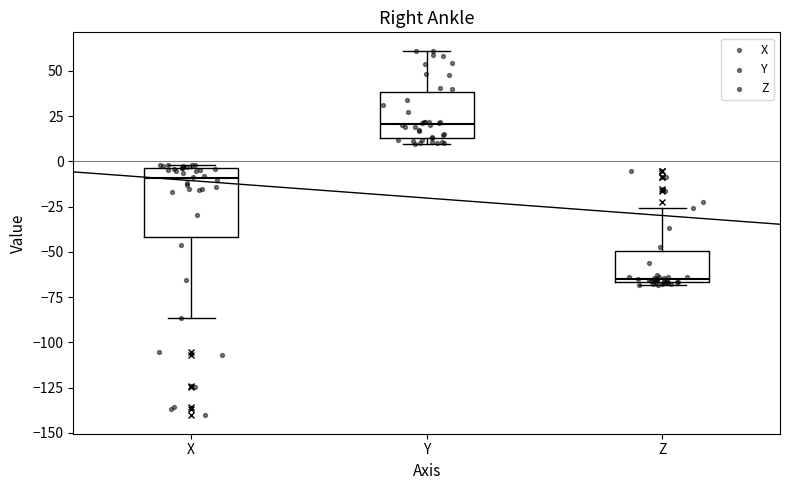

Reading left to right, read every box against the y-axis: the position of its median line, the range the box covers, and the ends of its whiskers. The values are not printed on the chart, so give them approximately, as read against the axis.

X: median -10, box -40 to -5, whiskers -85 to 0
Y: median 20, box 15 to 40, whiskers 10 to 60
Z: median -65 (just above the box's lower edge), box -65 to -50, whiskers -70 to -25